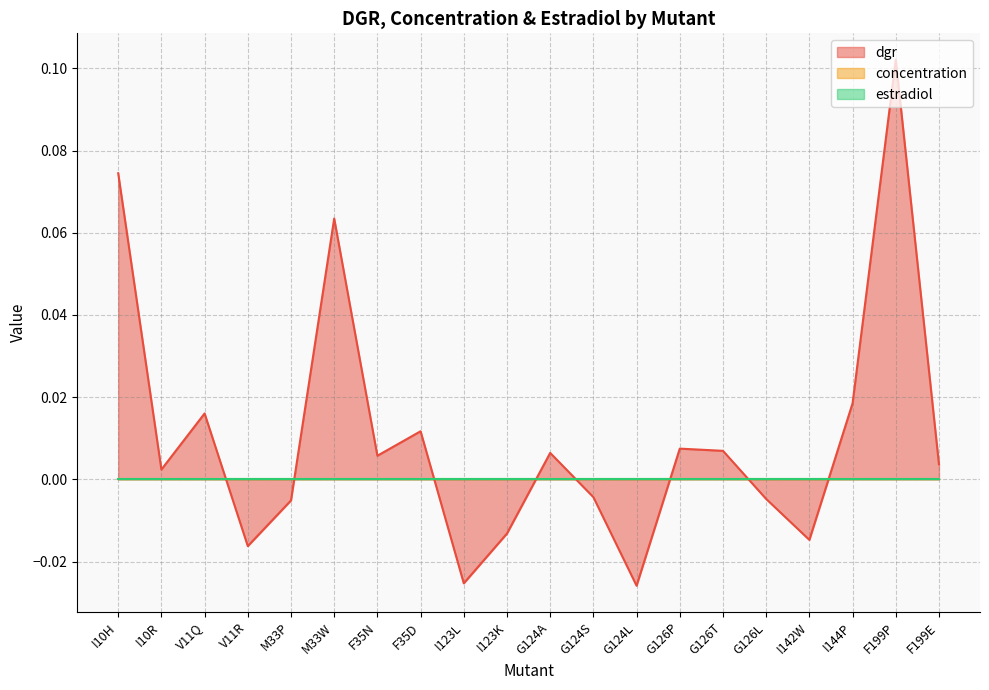

List the series in order of their peak value, highest first.

dgr, concentration, estradiol